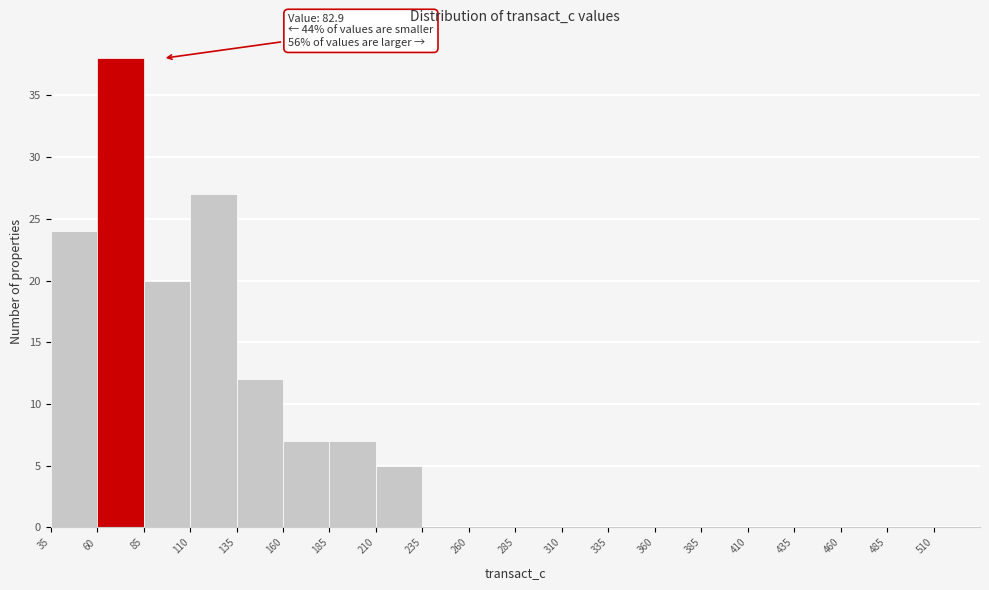

Which range on the x-axis has the tallest bar?

60 to 85